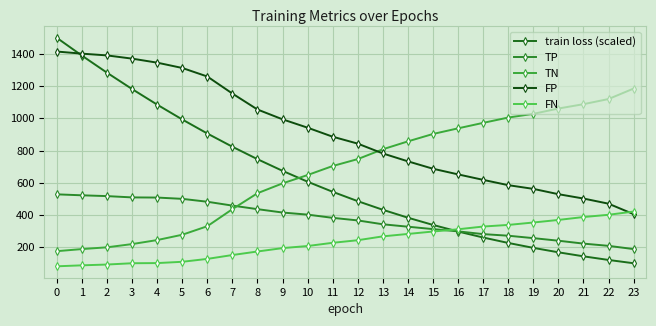

How many categories are shown in the chart?

24